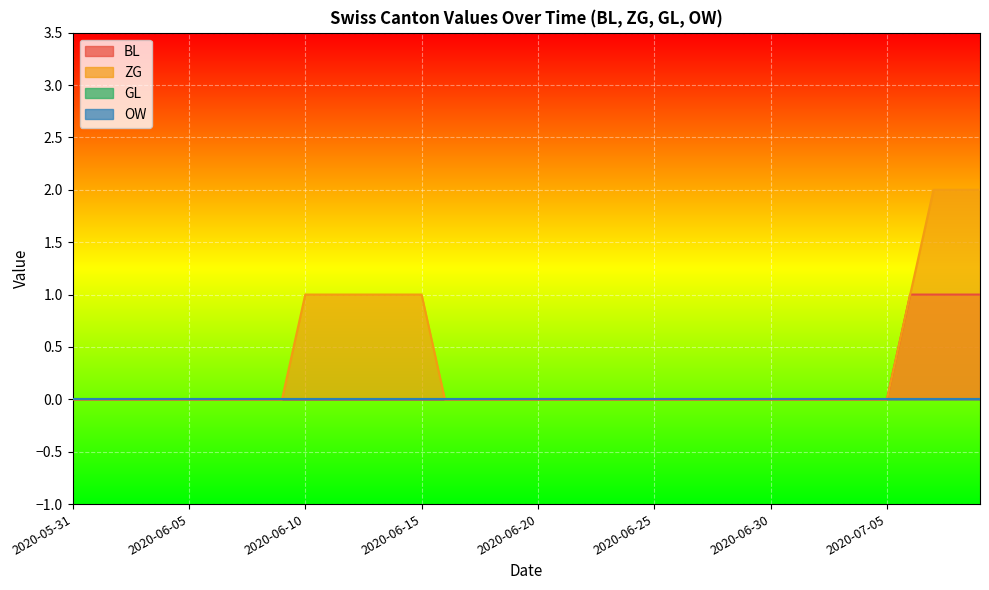

What is the approximate value of ZG at 2020-06-12?

1